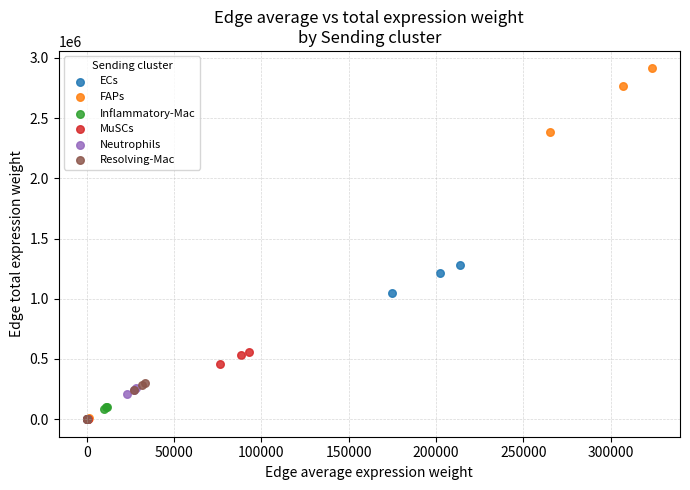

Which series has the largest Y range (max minus min)?

FAPs